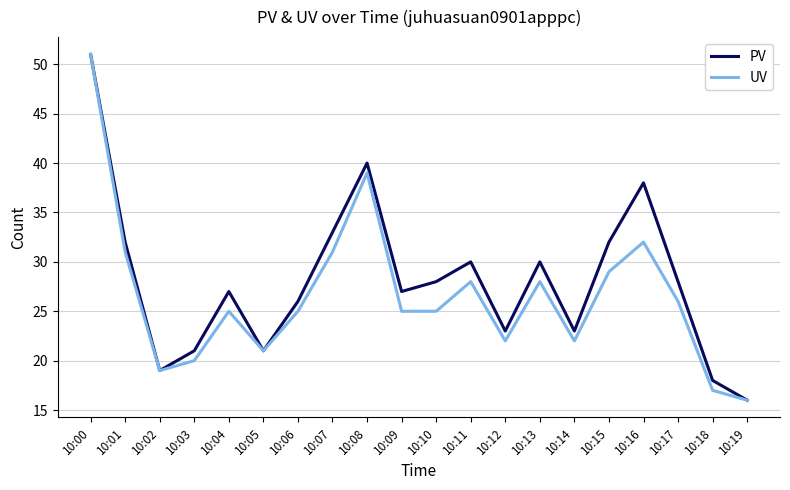

What is the smallest value displayed?

16